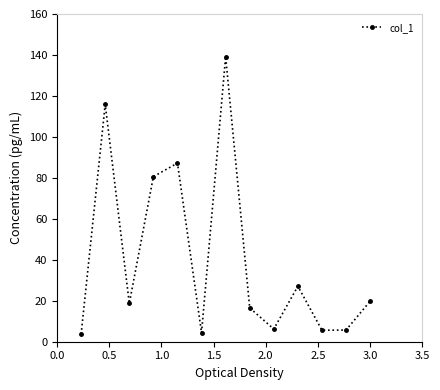

What is the maximum value shown in the chart?

139.2